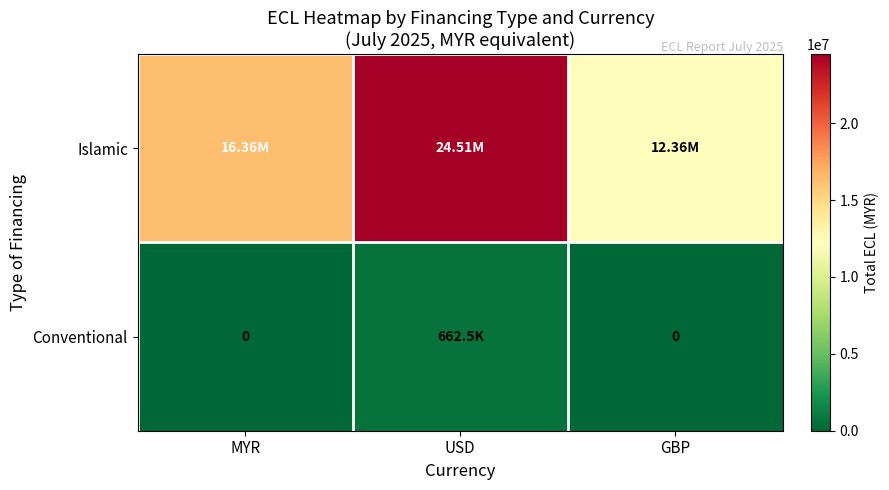

What is the spread (max minus min) of values at GBP?

12360423.3